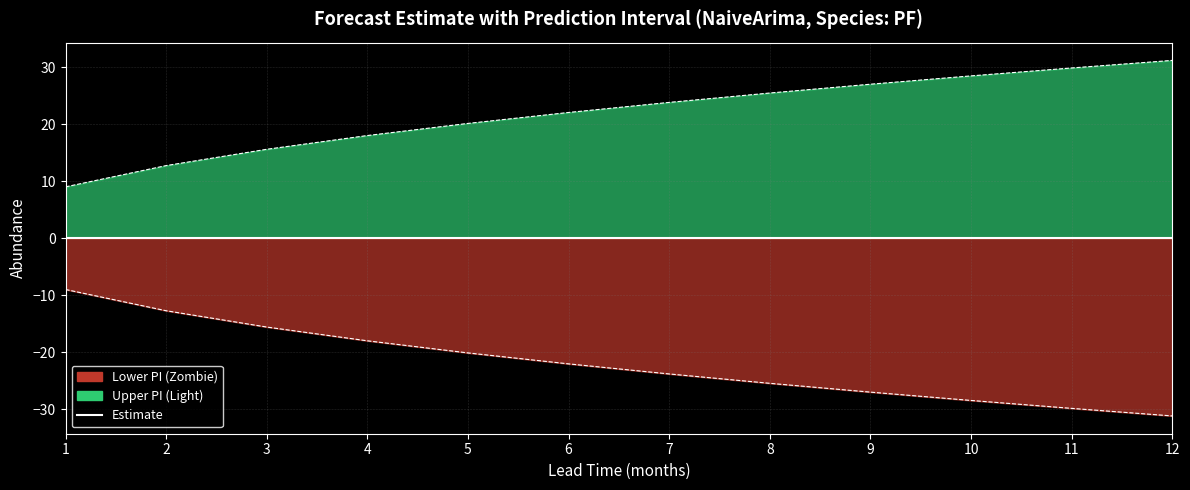

What is the maximum value for Lower Boundary?

-9.0